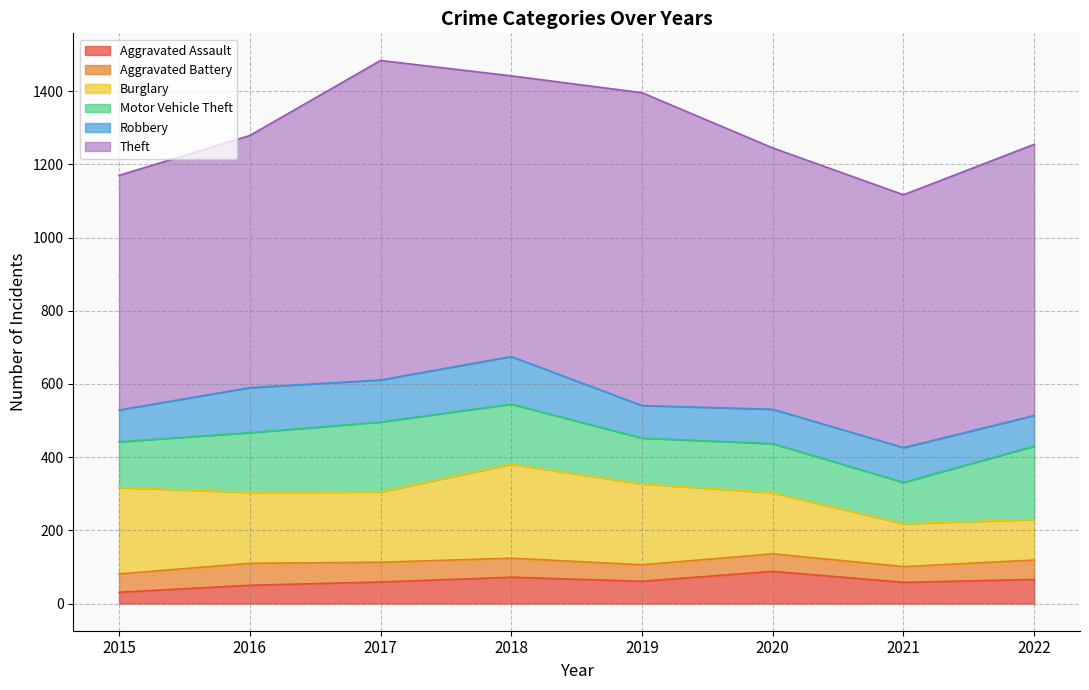

What is the minimum value for Theft?

641